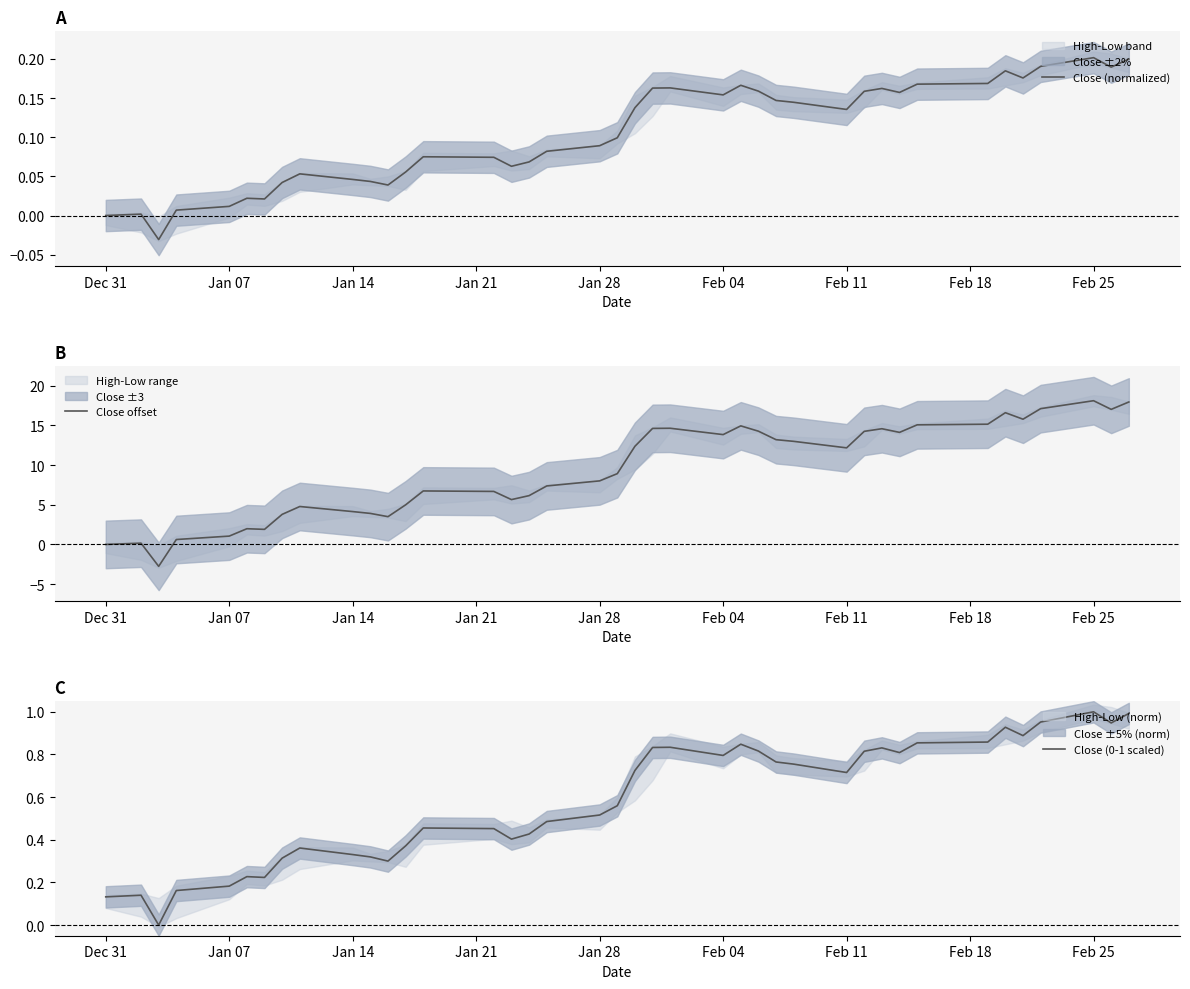

The Close offset series shows 0.0 at Dec 31. True or false?

True